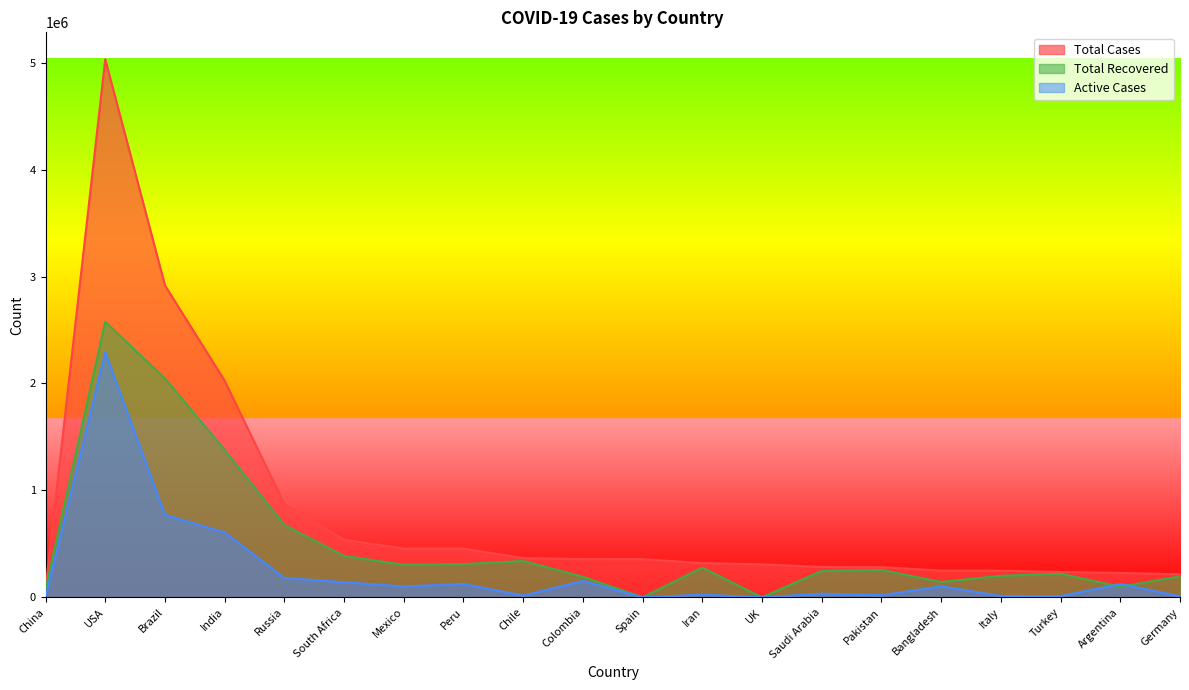

Which series has the largest total across all categories?

Total Cases